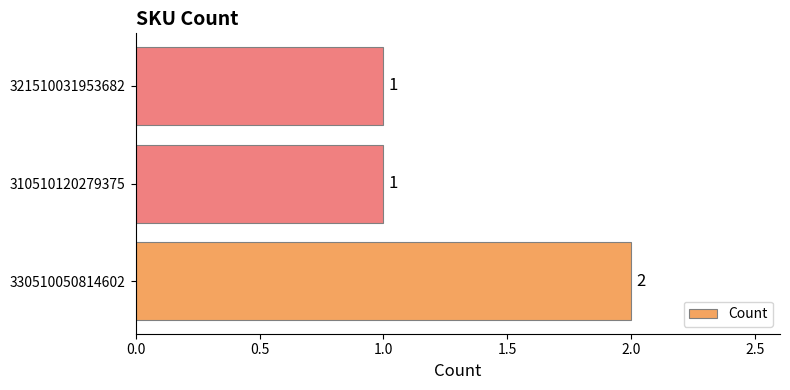

The chart shows a value of 2 at 330510050814602. True or false?

True